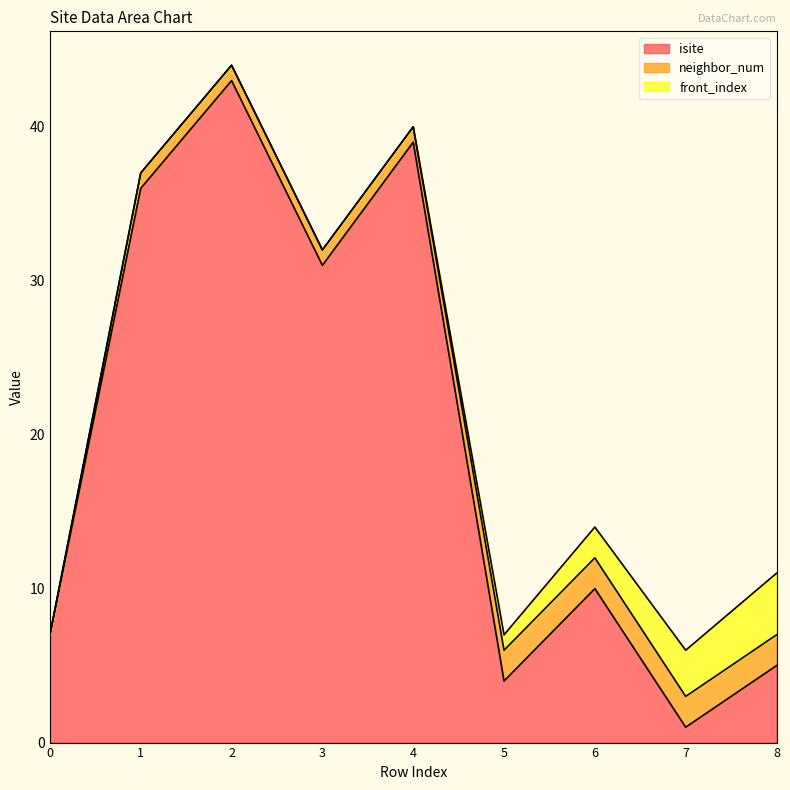

What is the value of the neighbor_num point at the 3rd from the left?

1